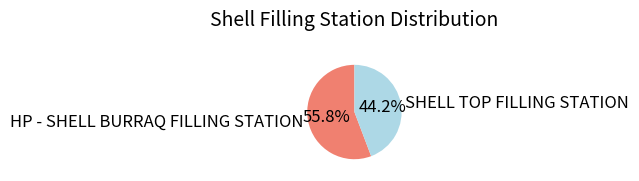

Which category has the biggest portion of the pie?

HP - SHELL BURRAQ FILLING STATION